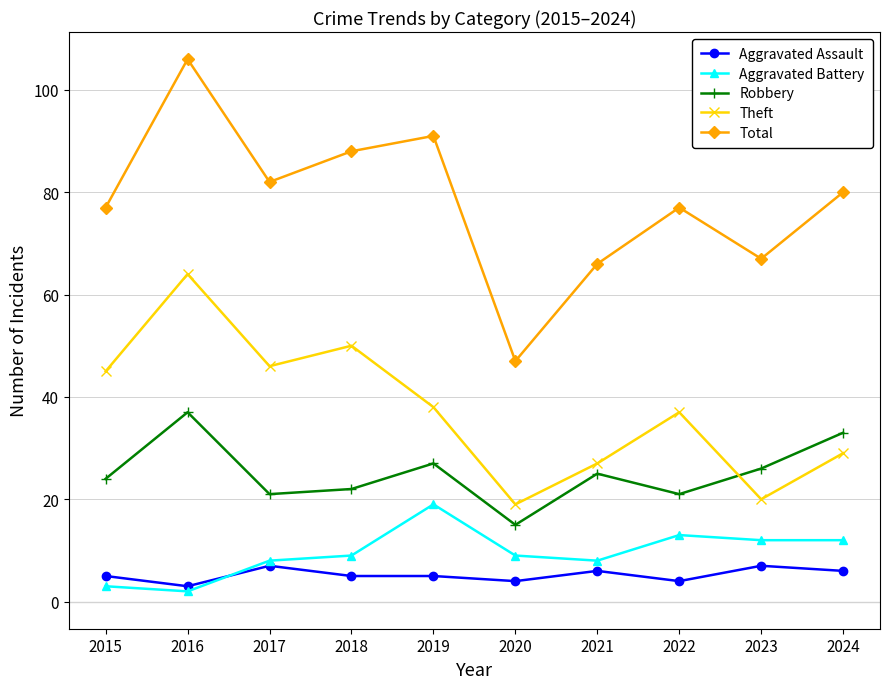

At which category does Aggravated Assault reach its first local peak?

2017